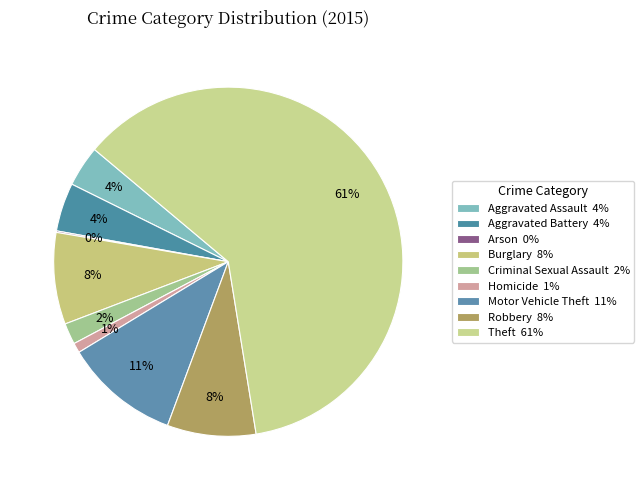

Rank the categories by value from lowest to highest.

Arson, Homicide, Criminal Sexual Assault, Aggravated Assault, Aggravated Battery, Robbery, Burglary, Motor Vehicle Theft, Theft